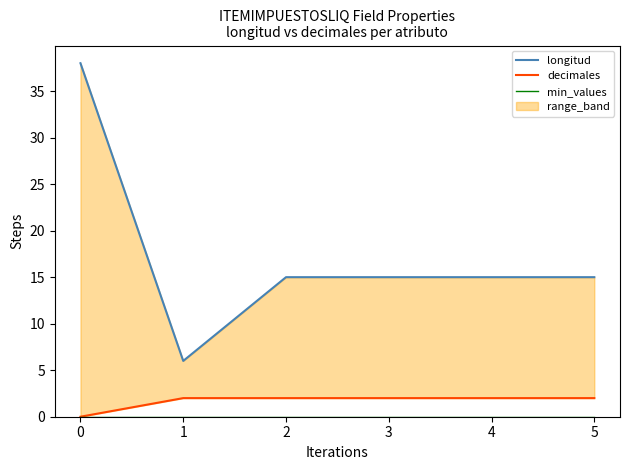

What is the value of the longitud point at the 3rd from the left?

15